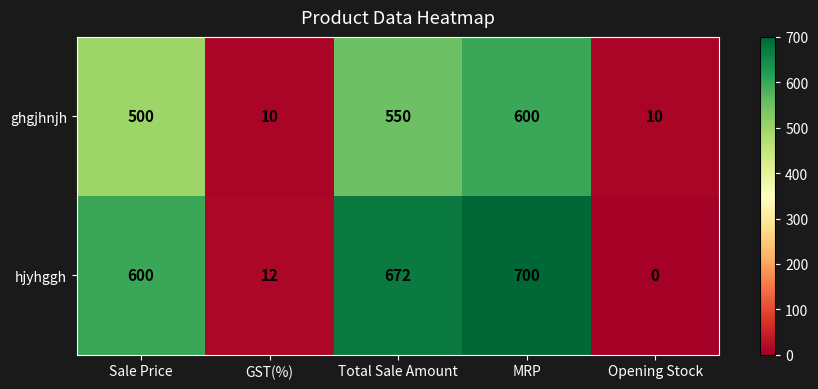

List the series in order of their overall mean, highest first.

hjyhggh, ghgjhnjh